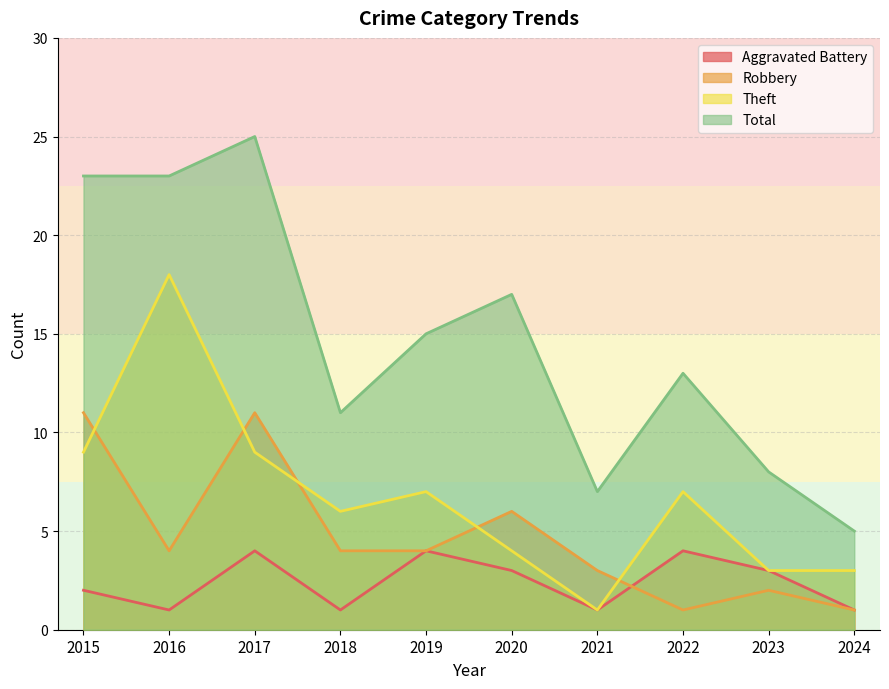

True or false: Robbery and Total intersect in this chart.

False